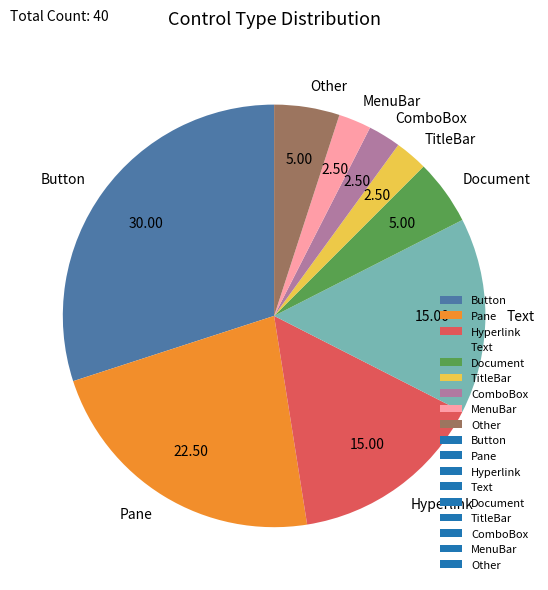

Count the number of slices in the pie.

9